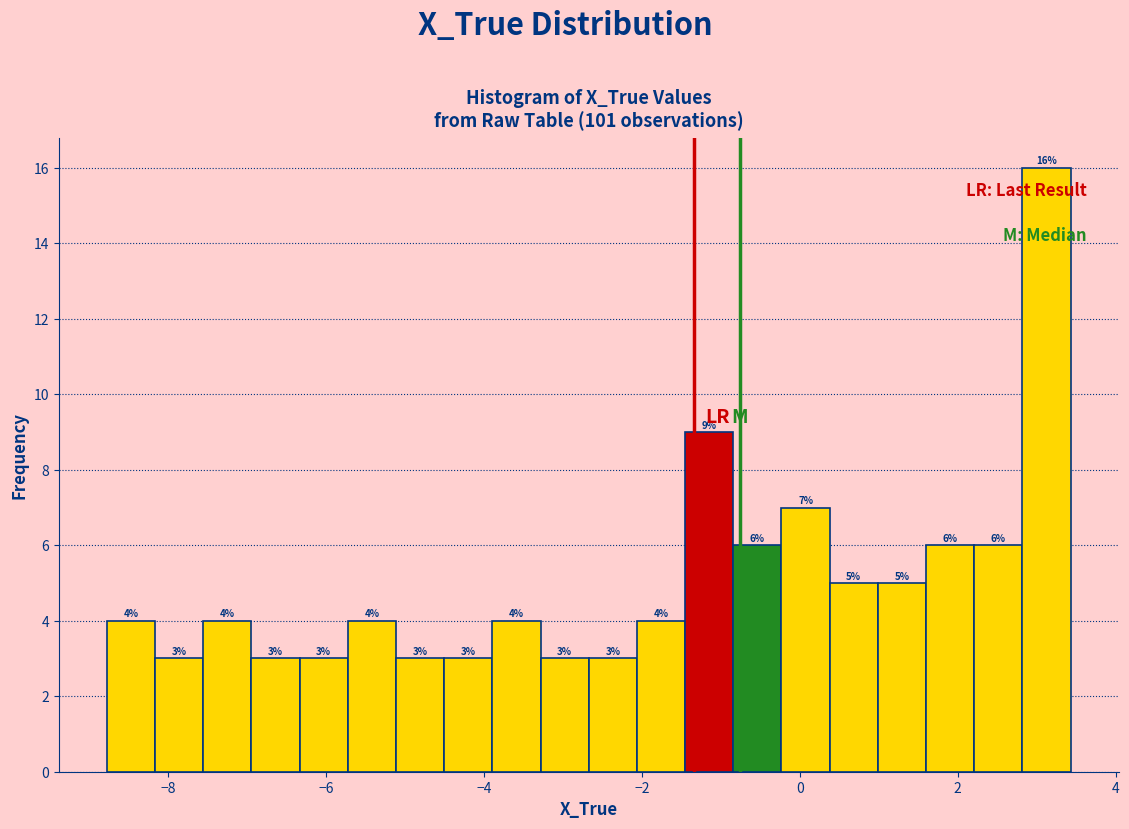

Around what value on the x-axis is the tallest bar? Give the approximate position of its centre, as read against the axis.

3.2